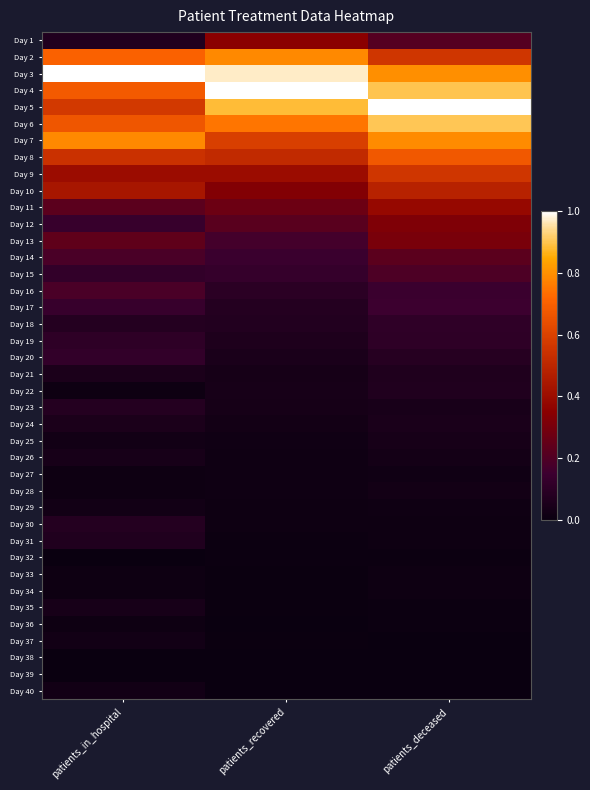

What is the maximum value shown in the chart?

1.0